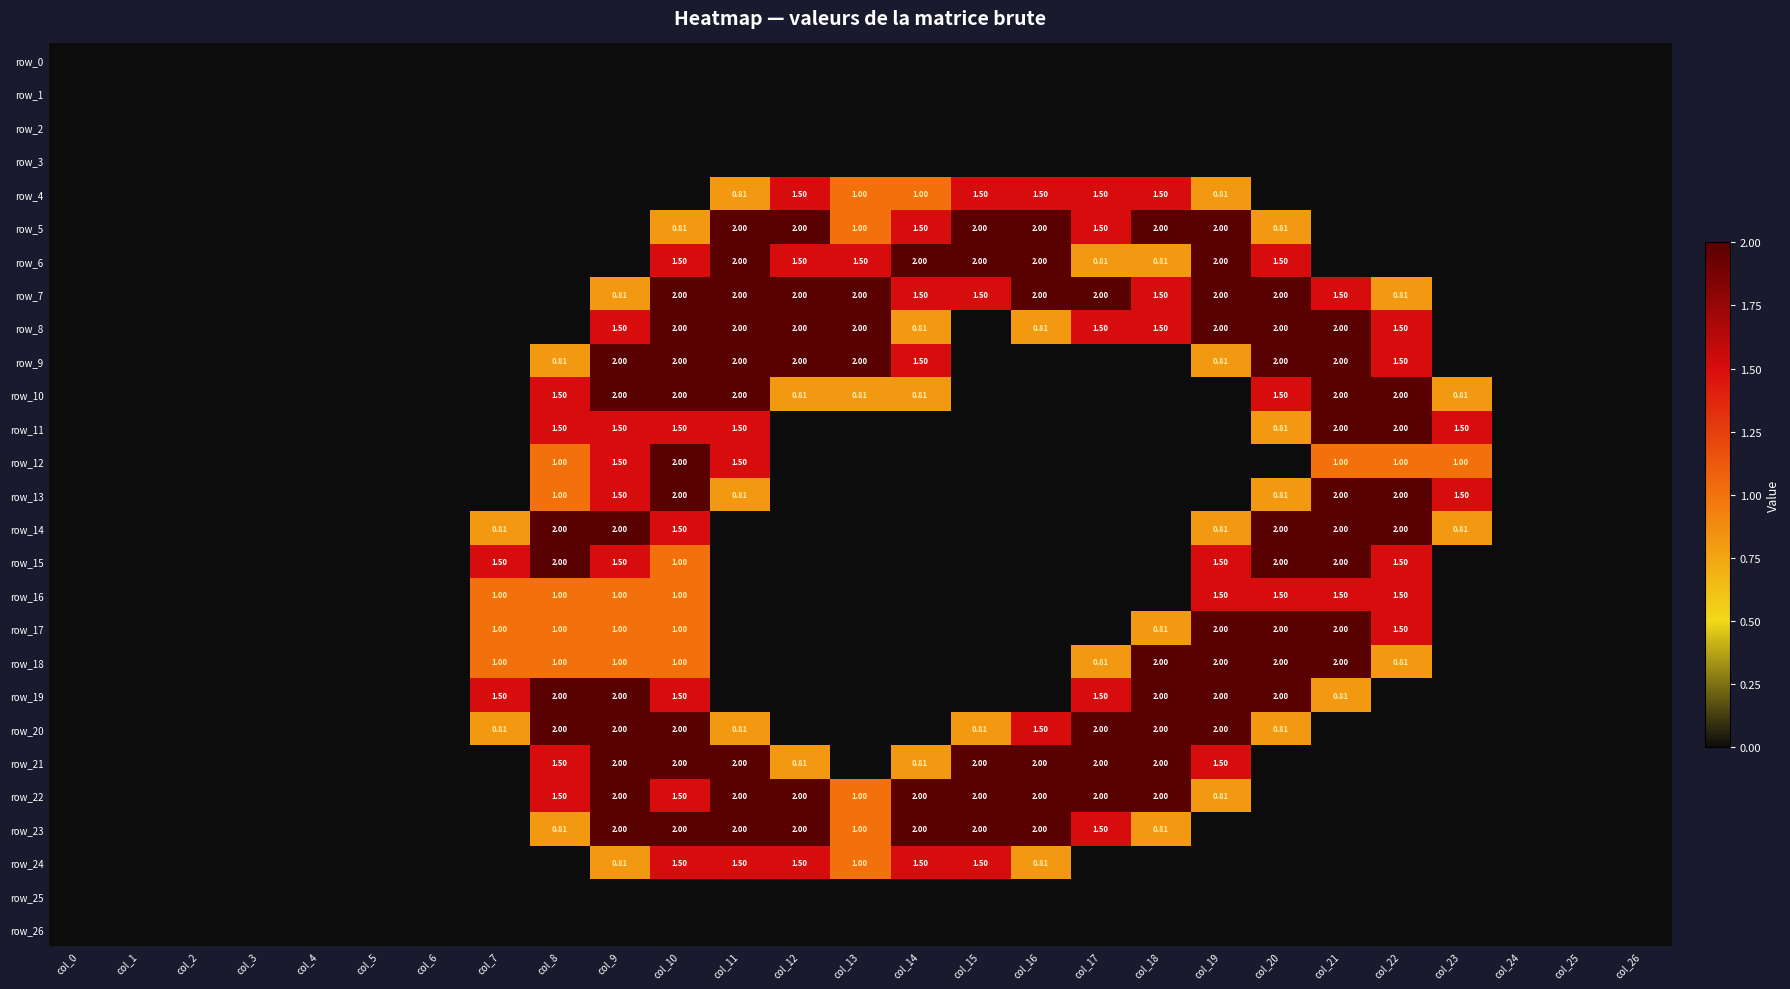

The value of row_6 at col_1 is 0.0. True or false?

True